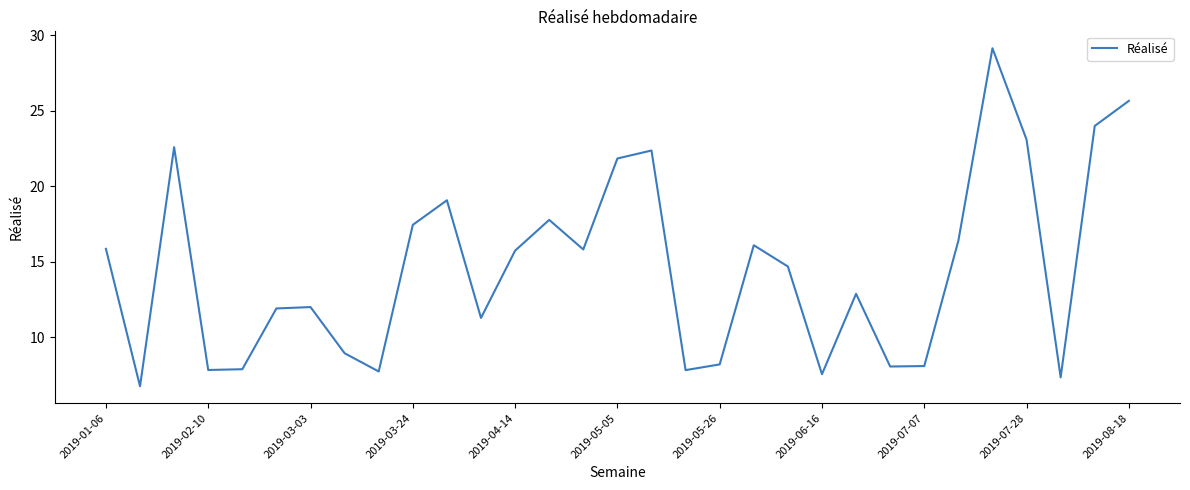

What is the difference between the maximum and minimum values?

22.4